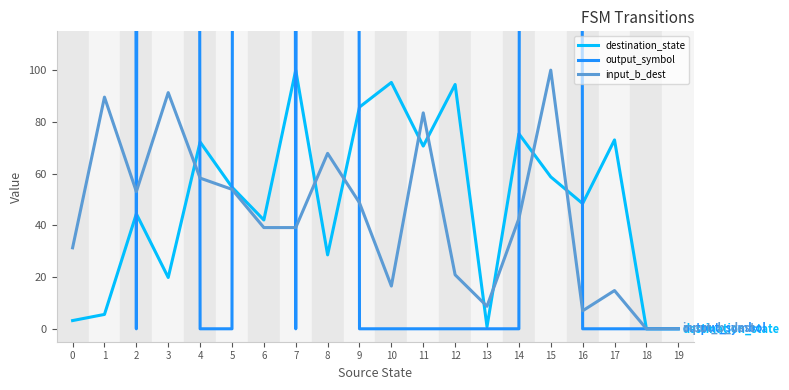

Between 1 and 17, which is larger?

17